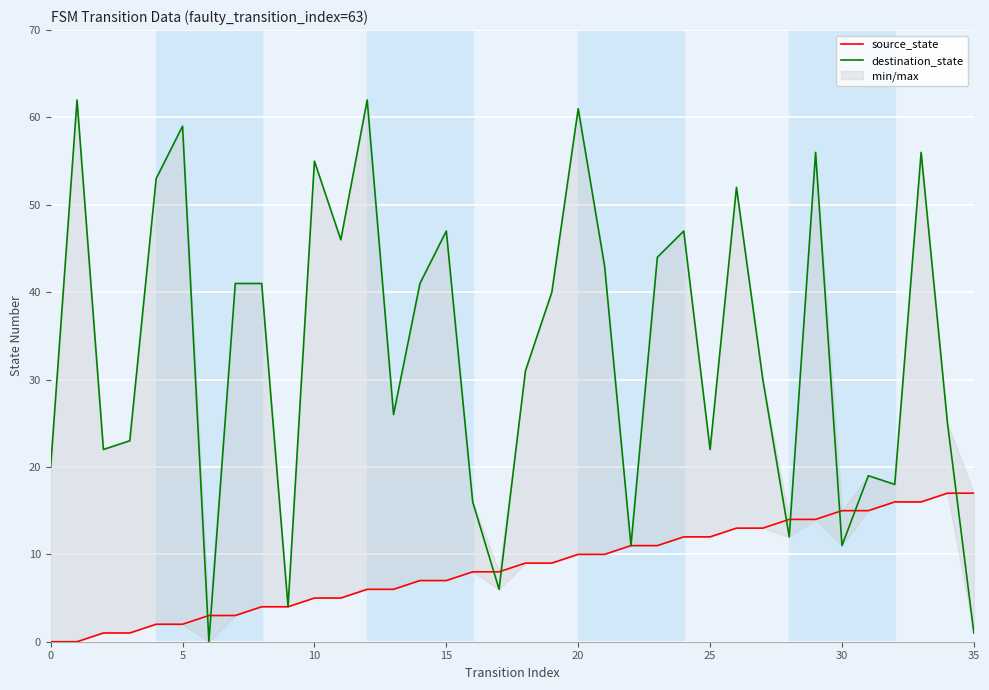

How many intersections are there between destination_state and source_state?

9